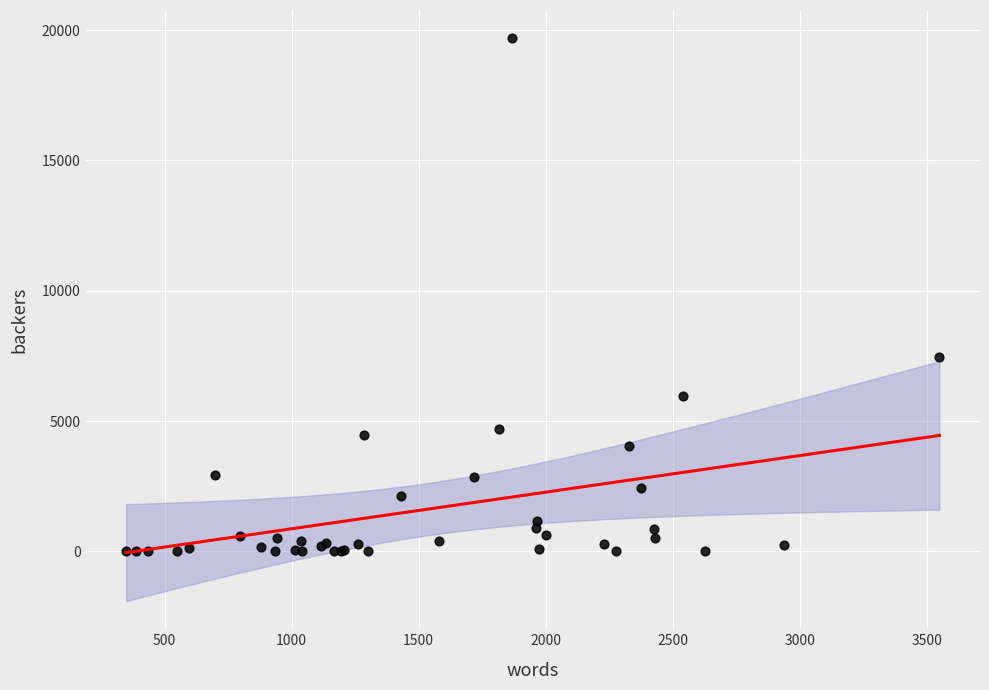

What Y value in the scatter plot is closest to 9852?

7472